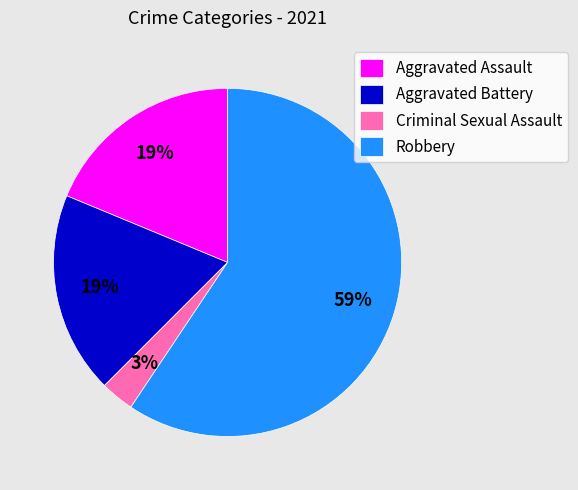

Is it true that Robbery is 68% of the pie?

False